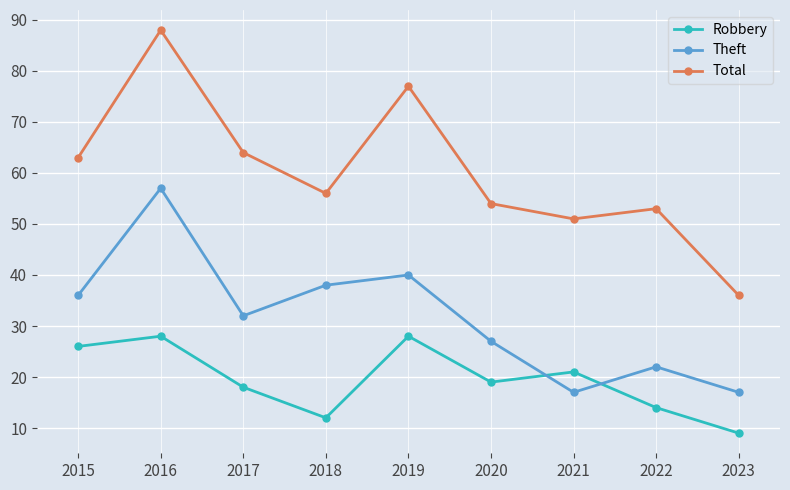

How many lines are shown in the chart?

3